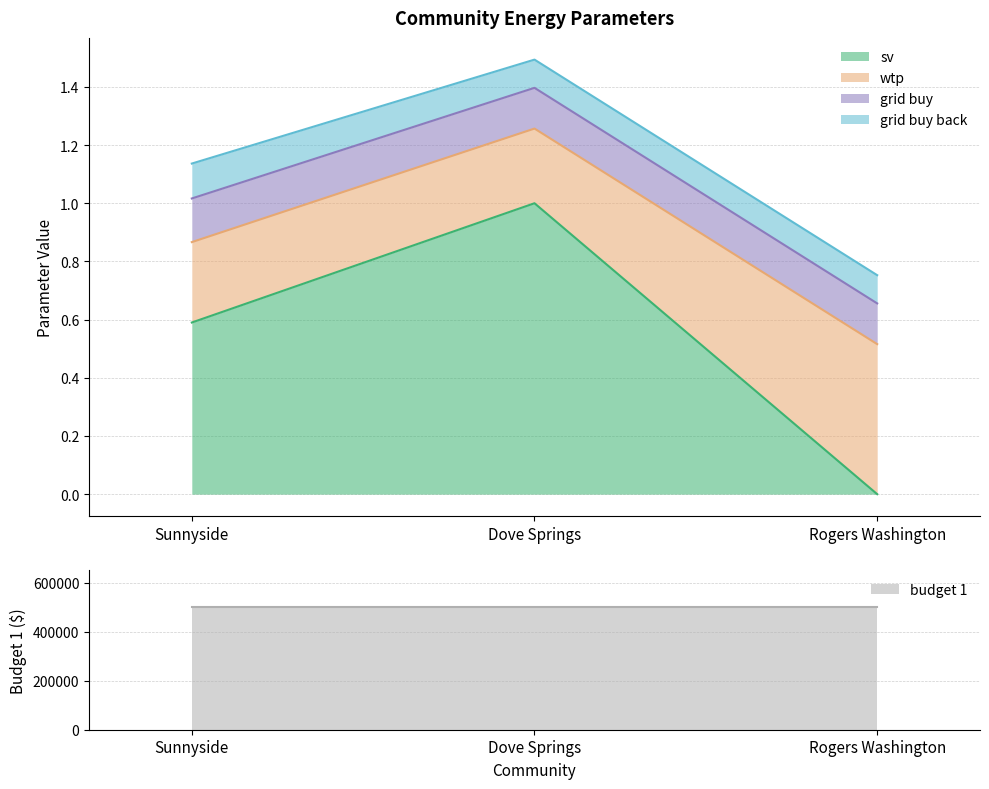

What is the average value of the sv series?

0.5